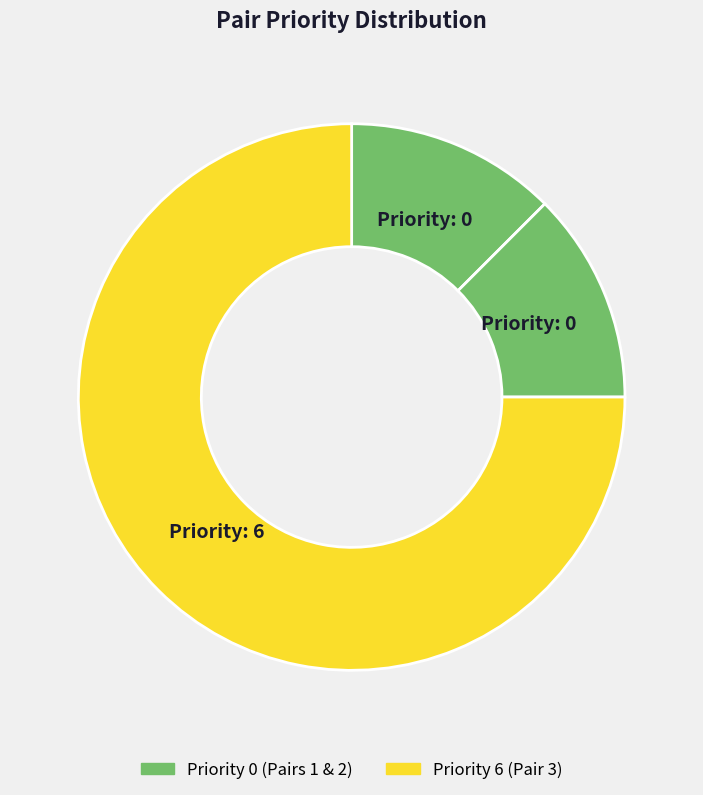

Which slice is the smallest?

1